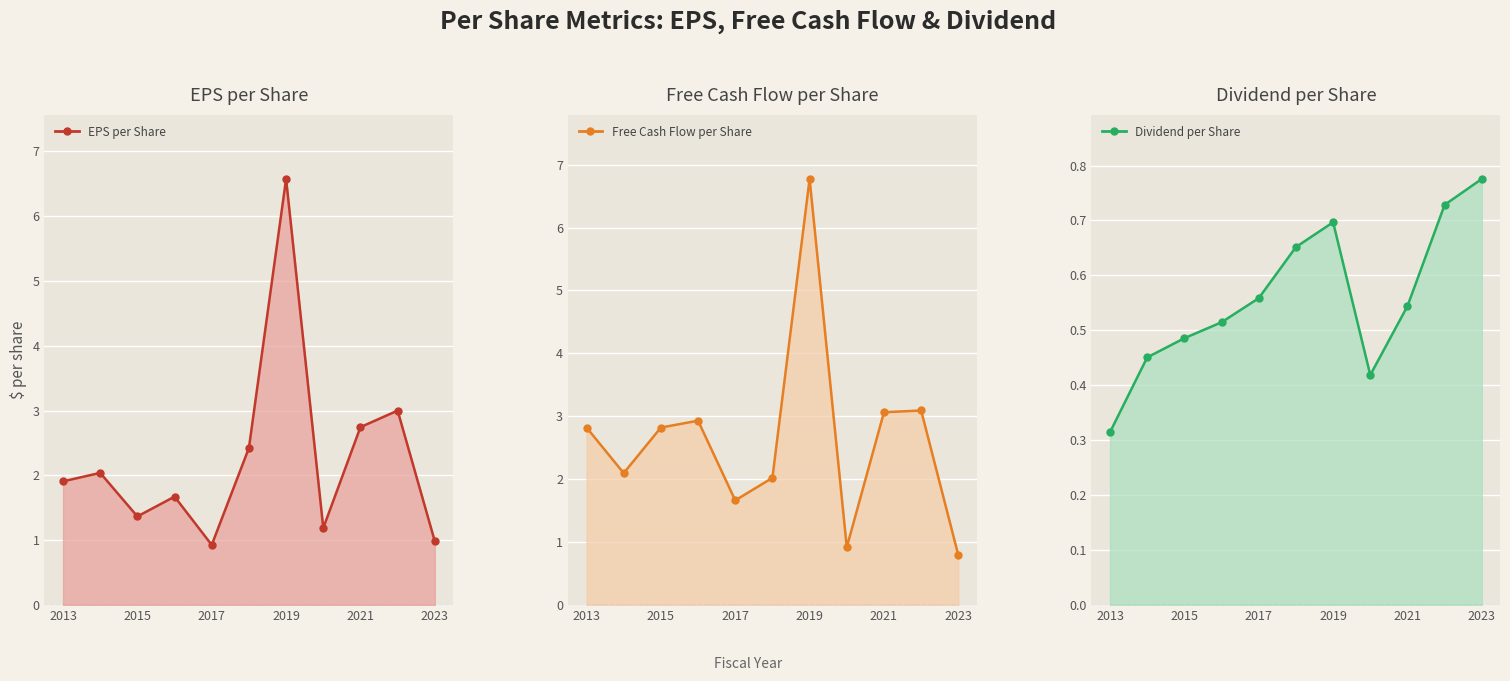

True or false: Dividend per Share line and EPS per Share line intersect in this chart.

False